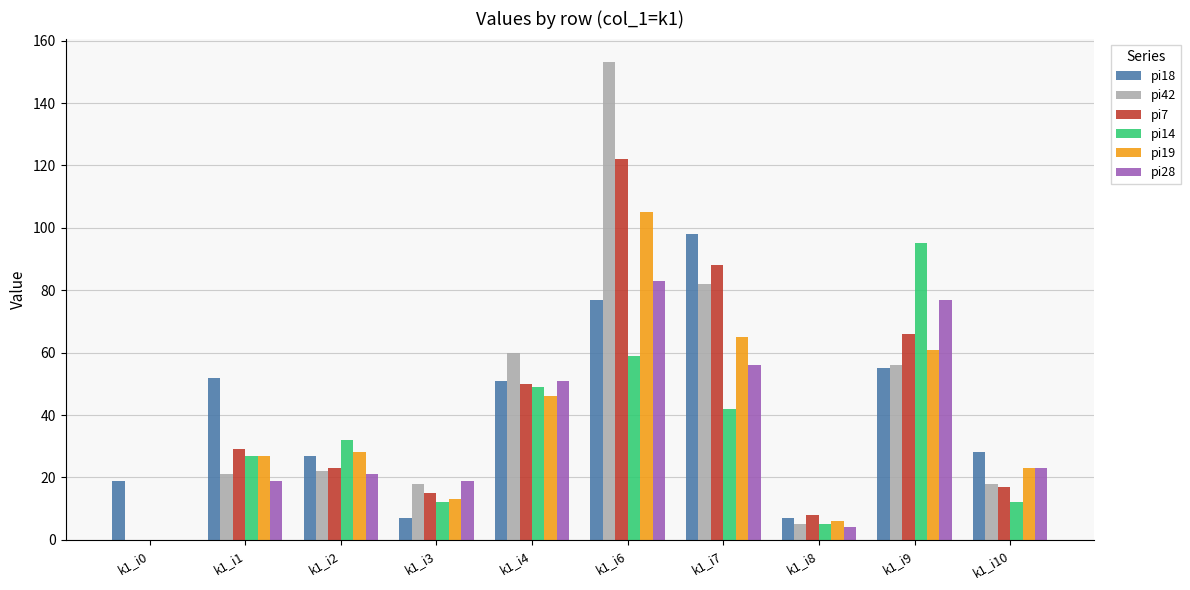

Which category has the highest value in the pi18 series?

k1_i7